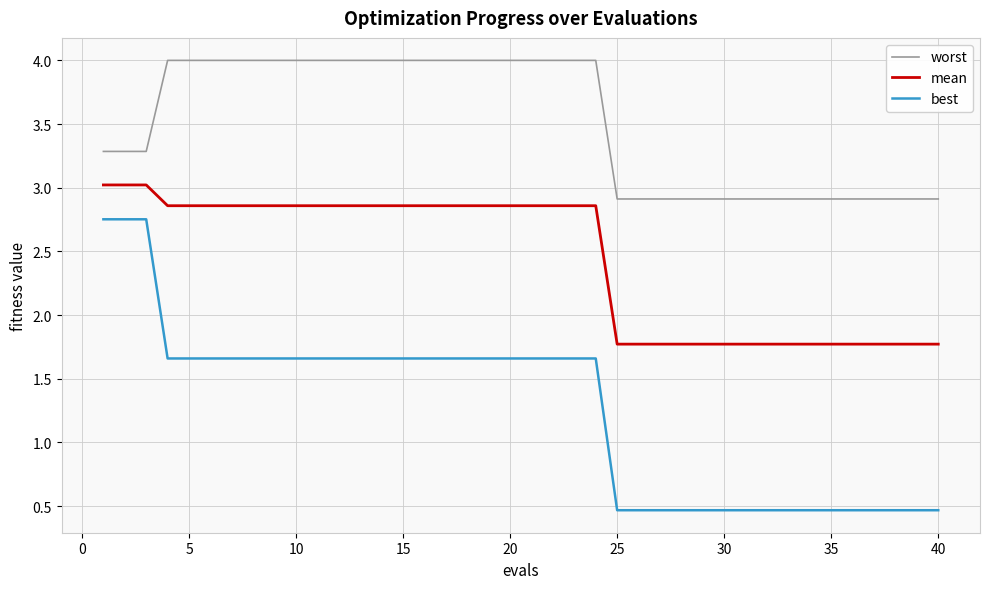

What is the maximum value shown in the chart?

4.0